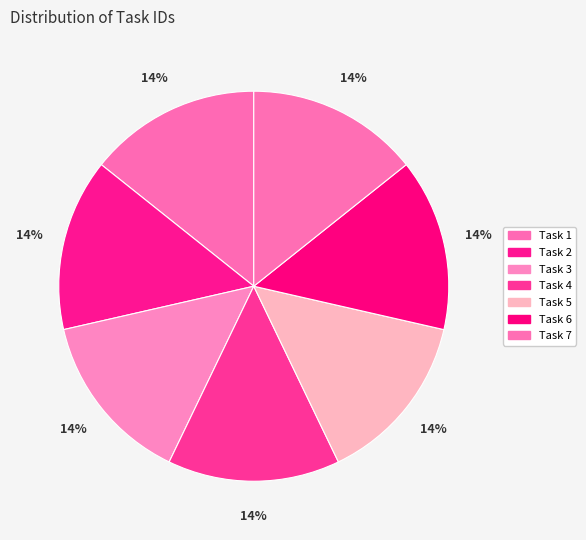

Is it true that Task 7 is 14% of the pie?

True